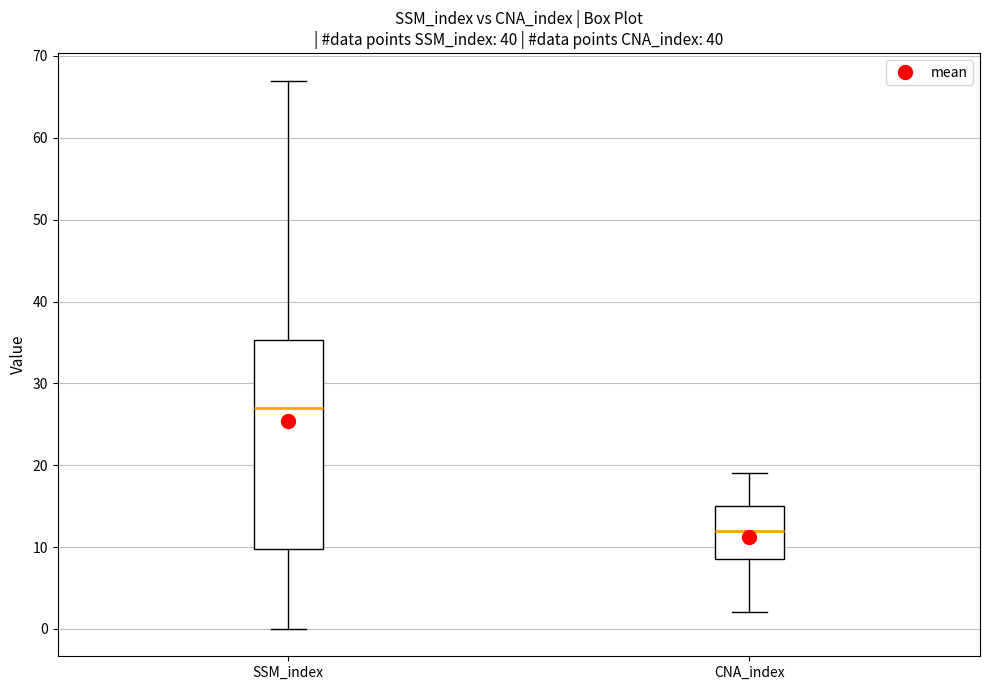

Comparing the boxes themselves (not the whiskers), which one is the tallest?

SSM_index